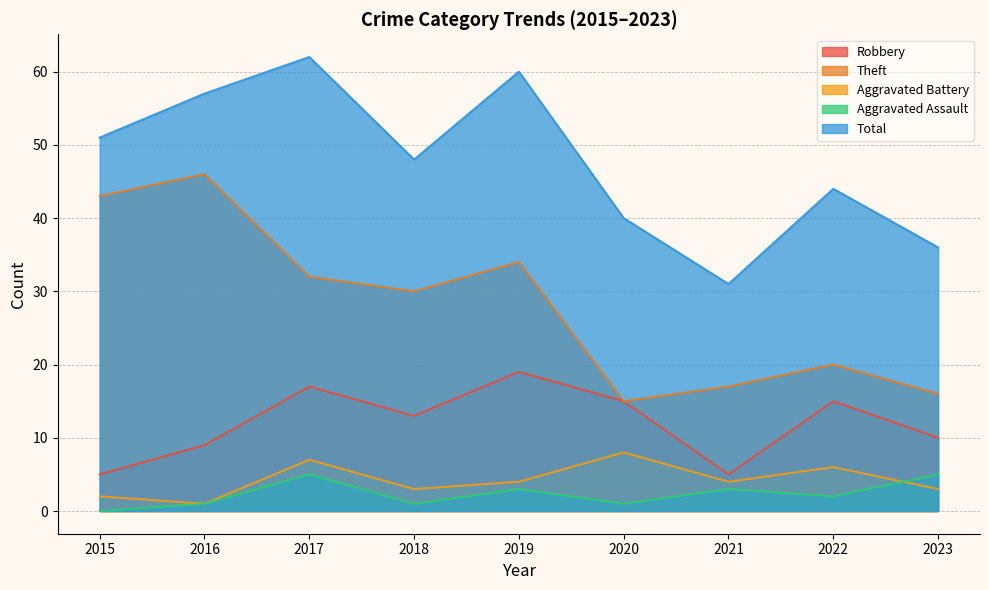

At 2018, list the series in order from smallest to largest.

Aggravated Assault, Aggravated Battery, Robbery, Theft, Total